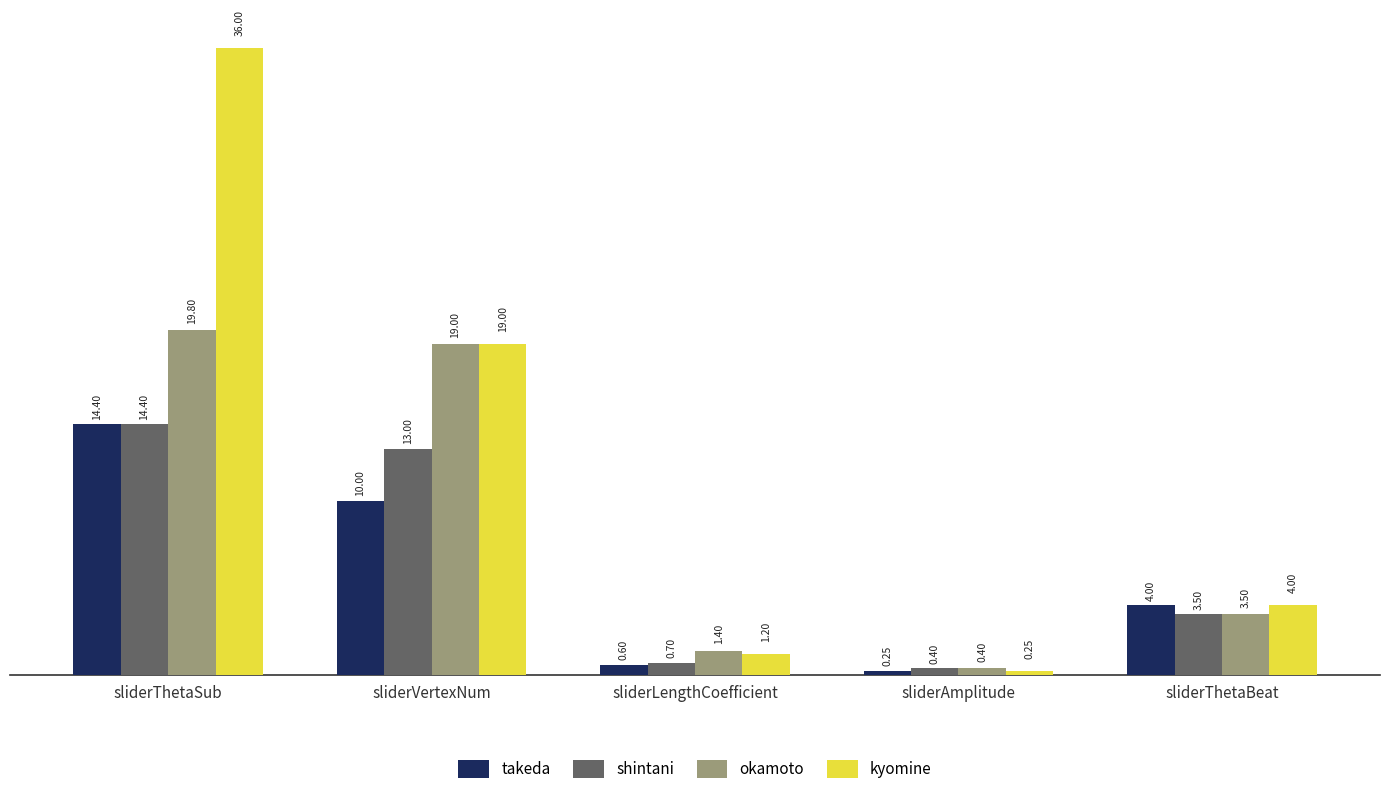

Which series has the widest spread of values?

kyomine